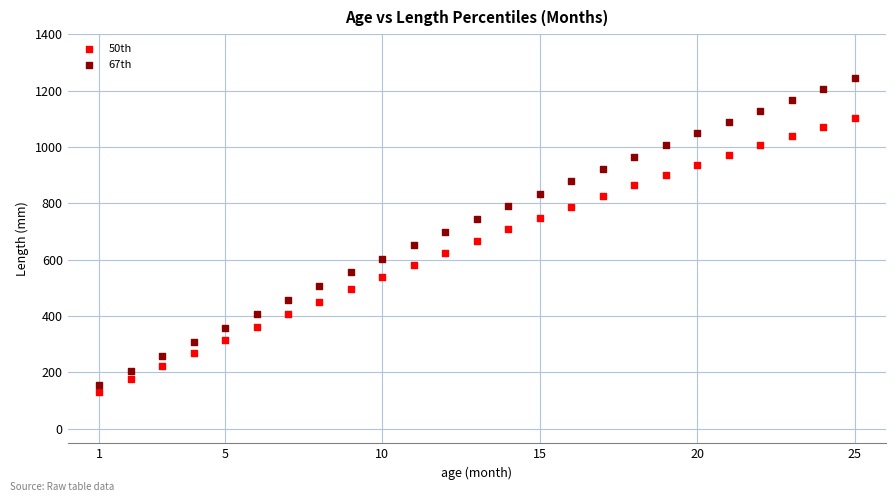

What is the X range (max minus min) for the scatter plot?

24